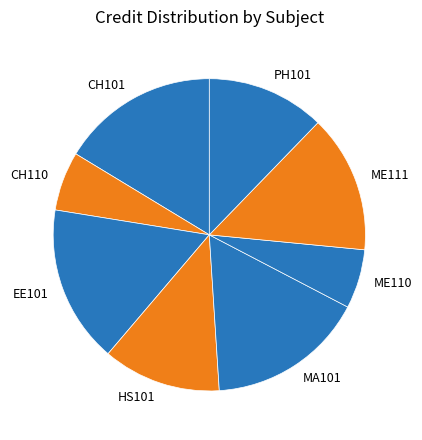

How many slices are in this pie chart?

8